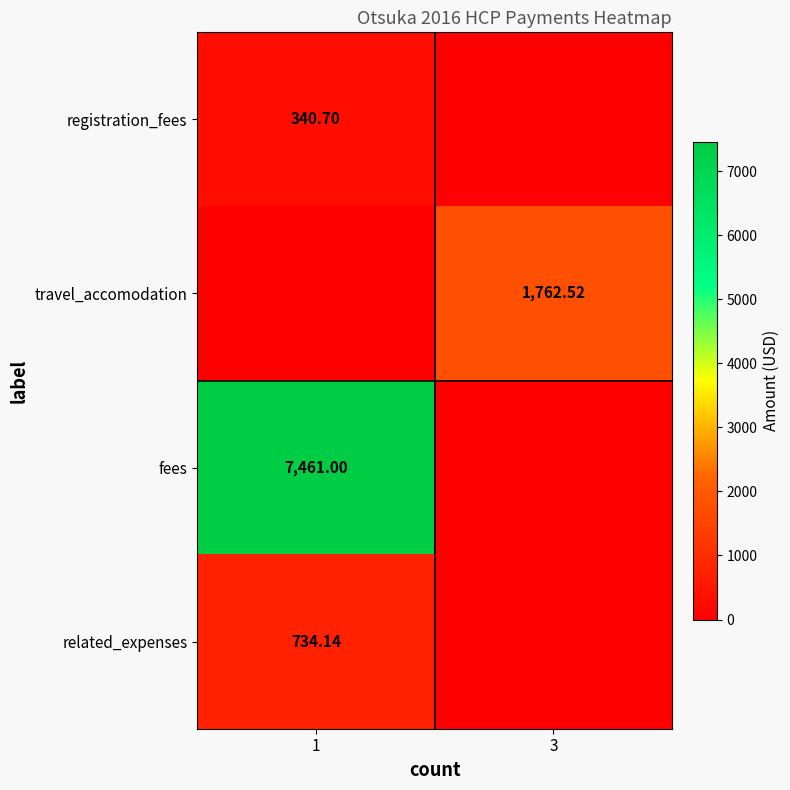

Where does the travel_accomodation series first go above 1762?

3